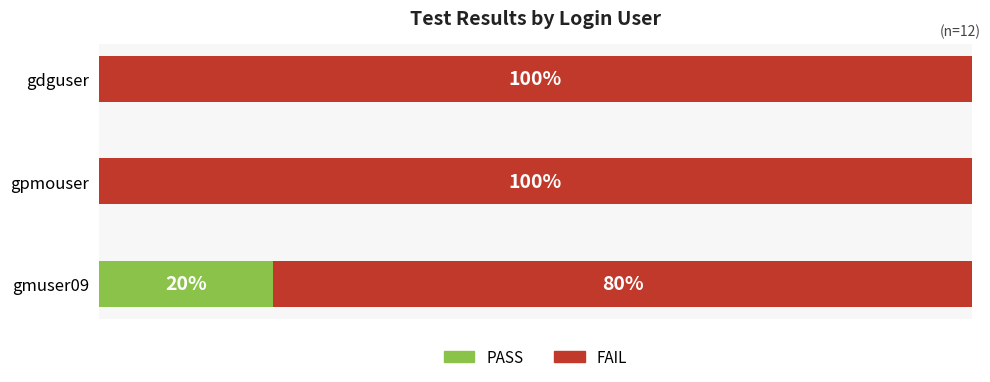

What are all the series names shown in the legend?

PASS, FAIL